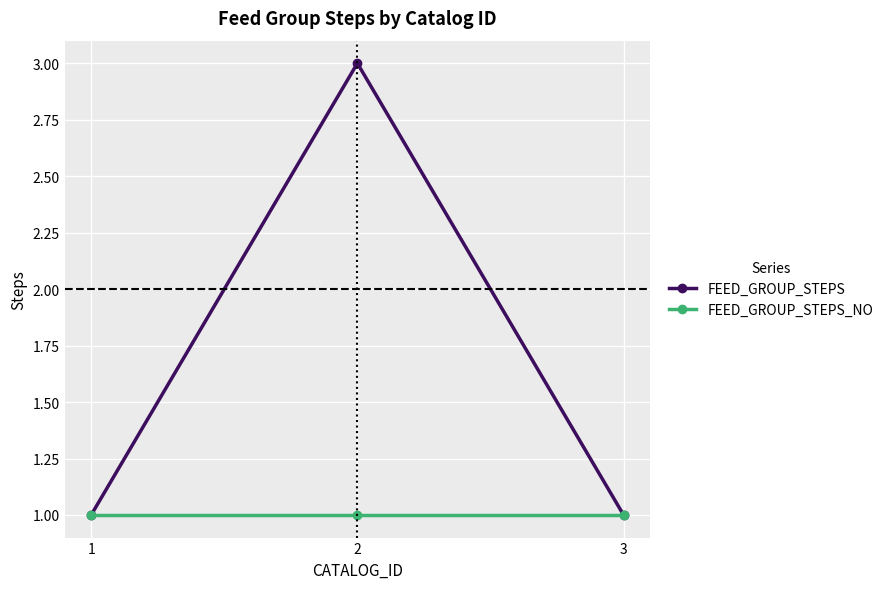

List the series in order of their peak value, highest first.

FEED_GROUP_STEPS, FEED_GROUP_STEPS_NO